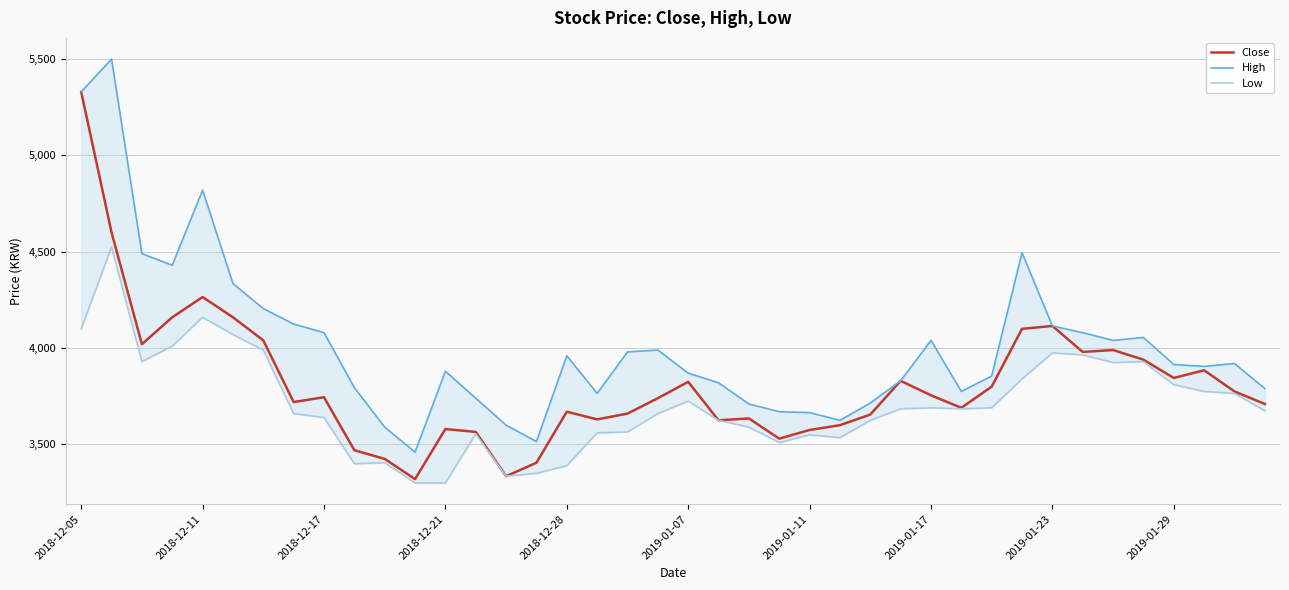

At which label is Close closest to 4325?

2018-12-11